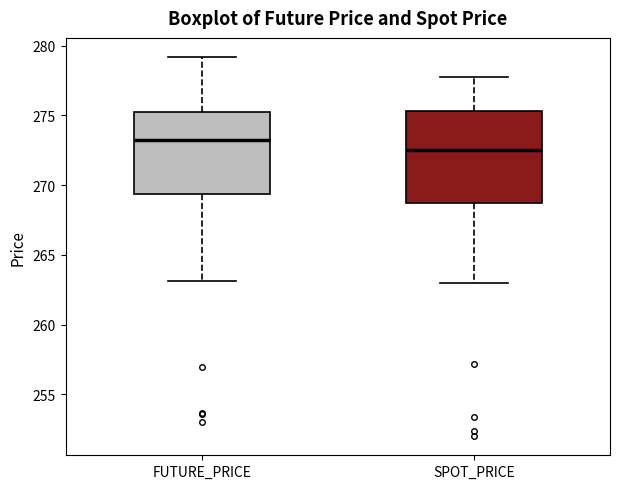

Reading left to right, read every box against the y-axis: the position of its median line, the range the box covers, and the ends of its whiskers. The values are not printed on the chart, so give them approximately, as read against the axis.

FUTURE_PRICE: median 273.0, box 269.5 to 275.5, whiskers 263.0 to 279.0
SPOT_PRICE: median 272.5, box 268.5 to 275.5, whiskers 263.0 to 278.0